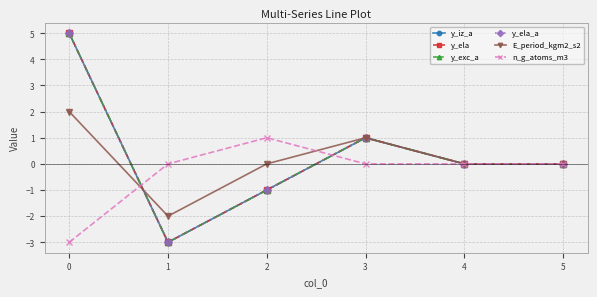

What is the difference between the maximum and second lowest values in the E_period_kgm2_s2 series?

2